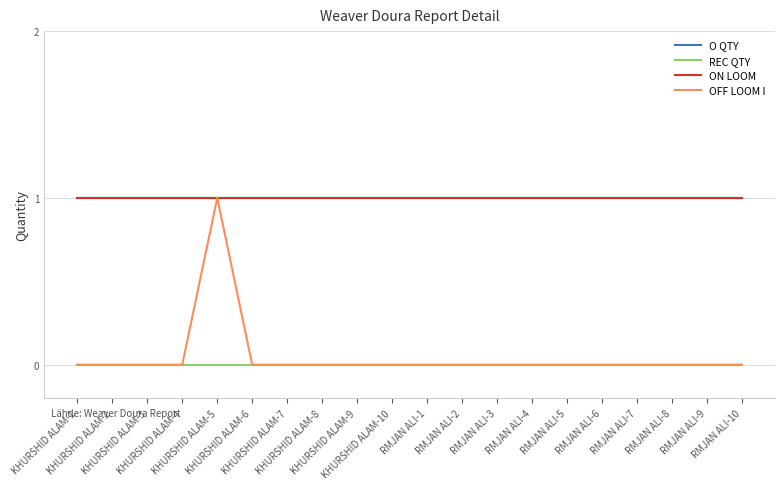

Read the O QTY value at RMJAN ALI-3.

1